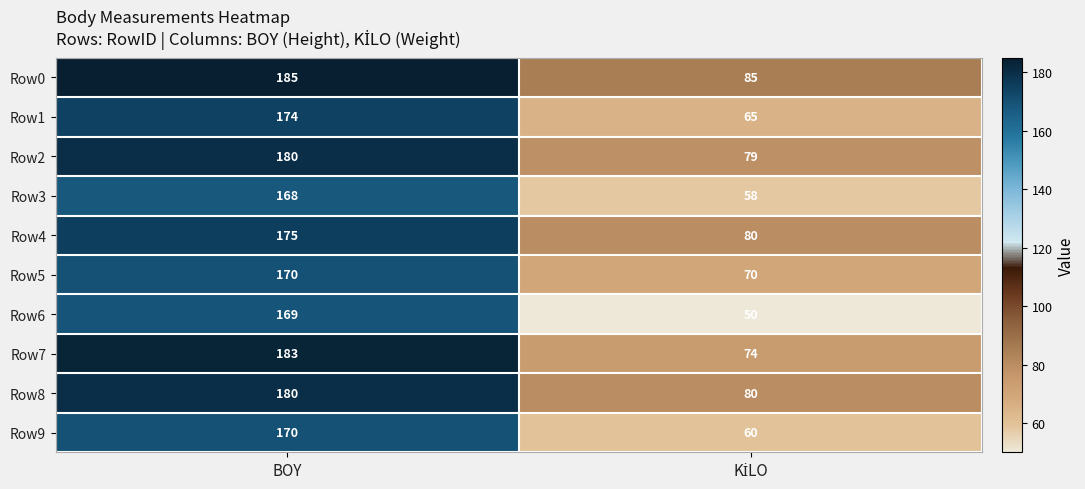

How many data points does each series have?

2